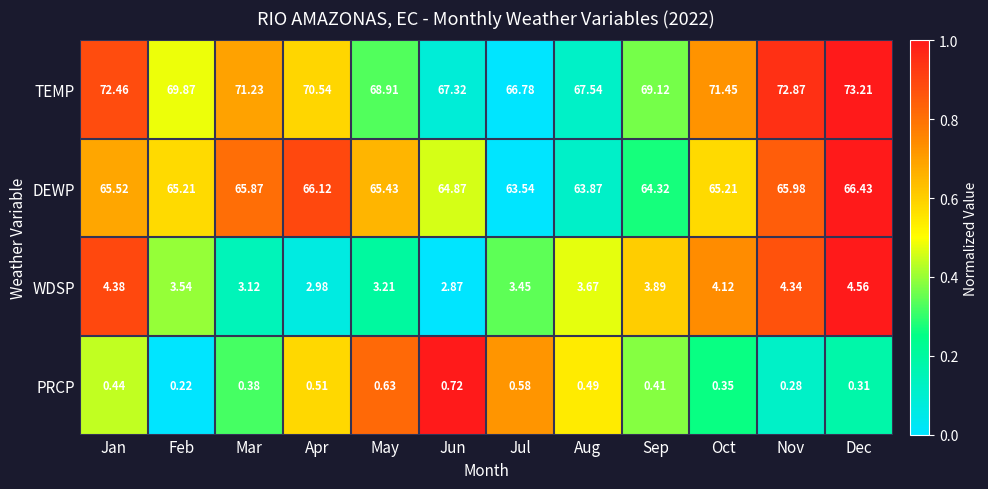

List the series in order of their peak value, lowest first.

PRCP, WDSP, DEWP, TEMP